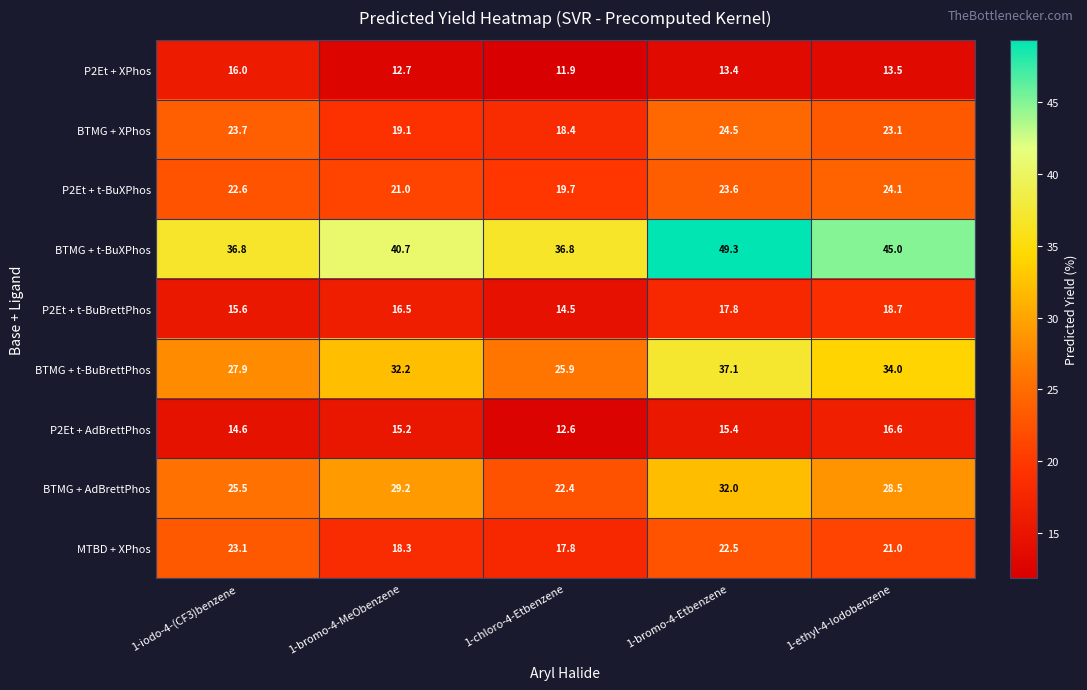

At which label does P2Et + t-BuBrettPhos first exceed 16?

1-bromo-4-MeObenzene